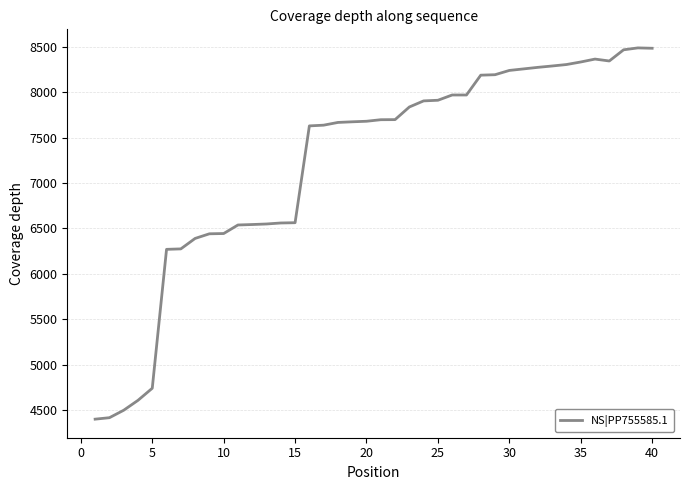

What is the smallest value displayed?

4402